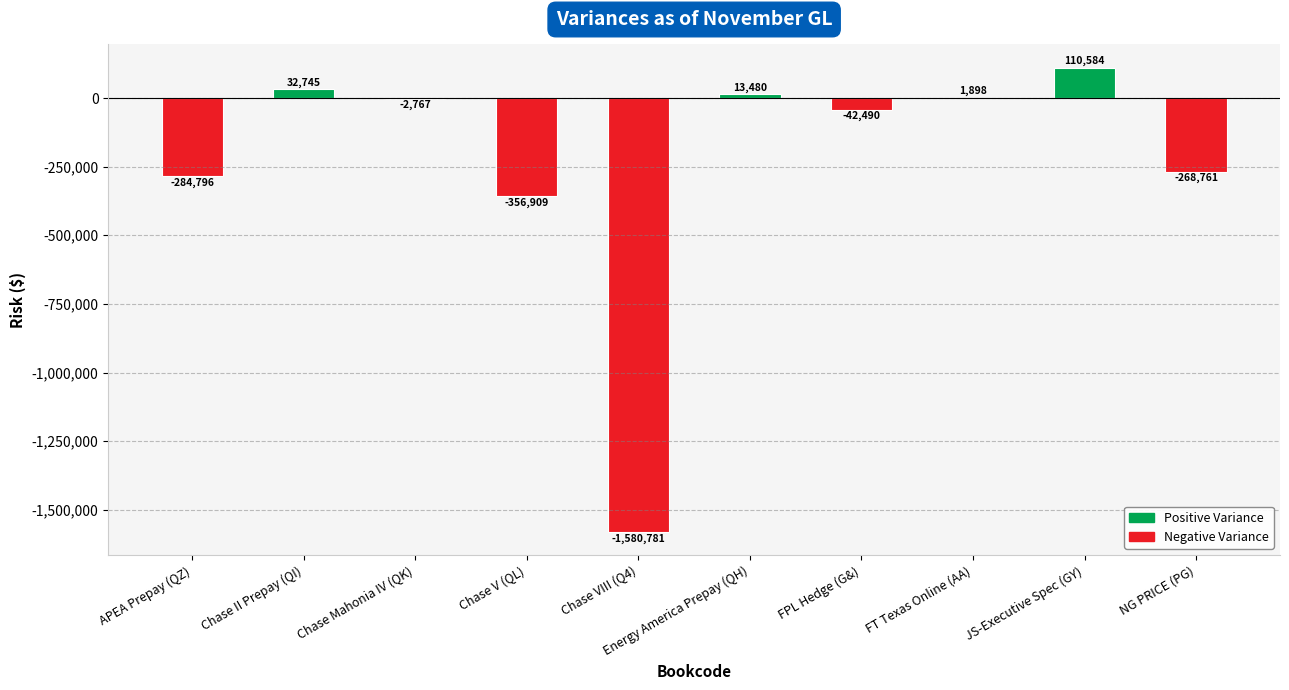

Where does the data first go above -2766?

Chase II Prepay (QI)